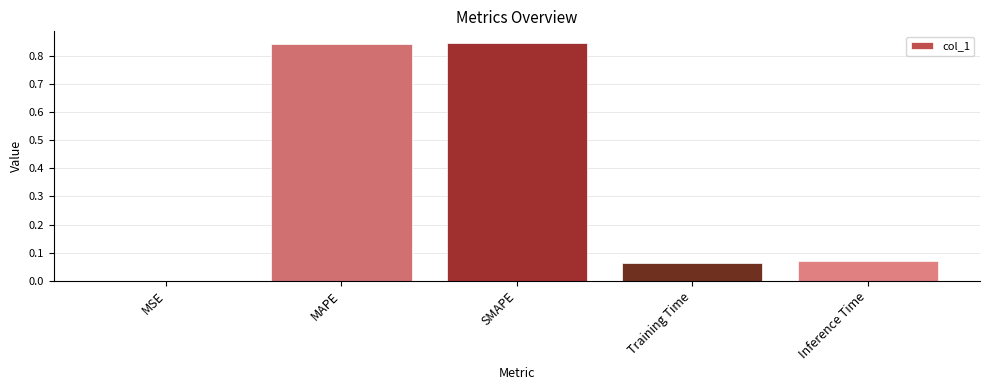

Between SMAPE and Inference Time, which is larger?

SMAPE